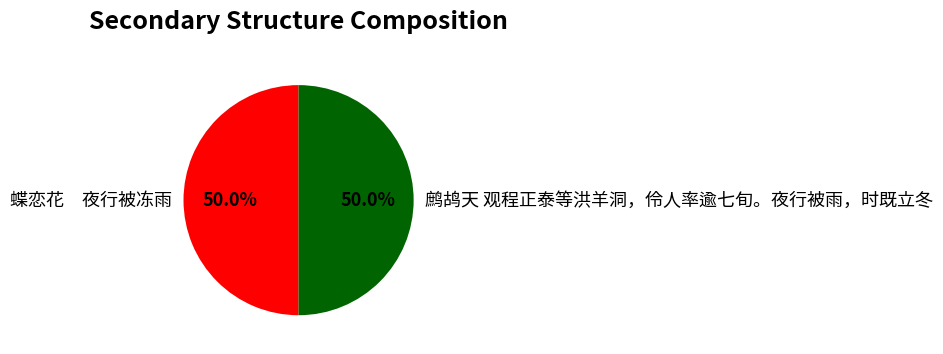

What portion of the pie excludes 鹧鸪天 观程正泰等洪羊洞，伶人率逾七旬。夜行被雨，时既立冬?

50.0%